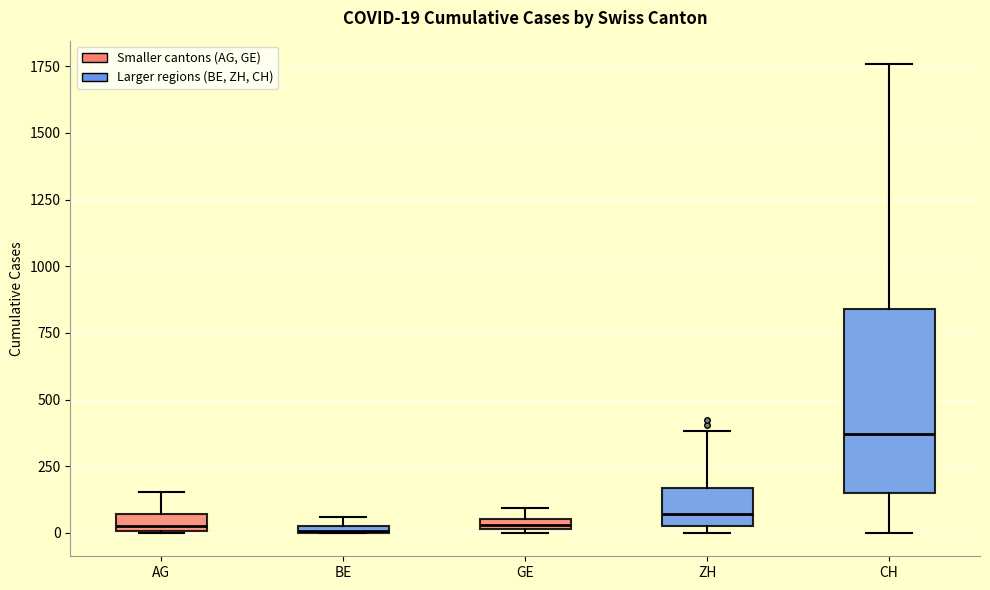

Which box has the highest median line?

CH